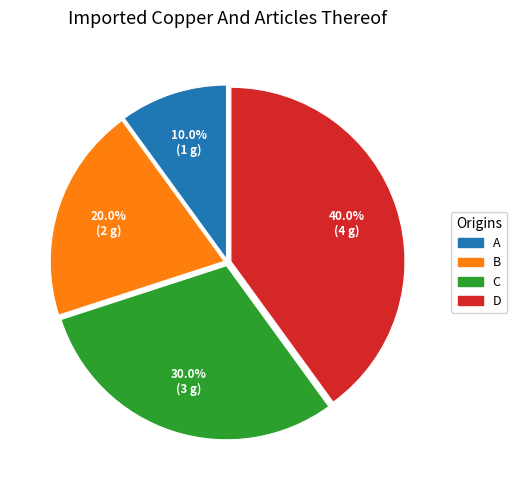

Is there a majority slice in this chart?

No